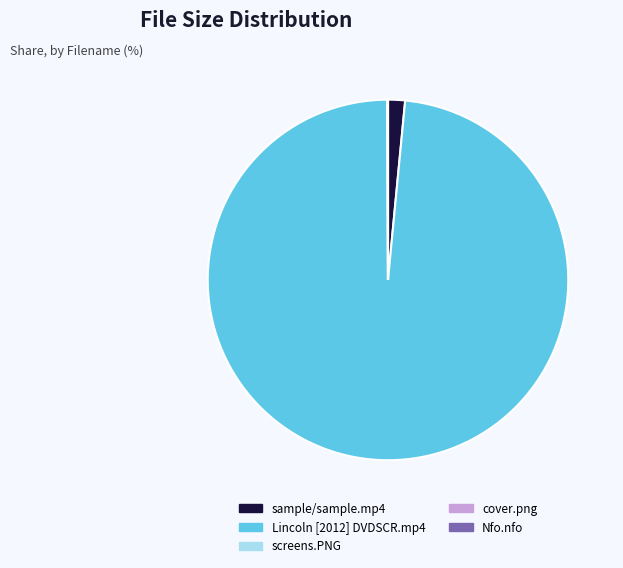

Is there any slice that represents more than half of the pie?

Yes